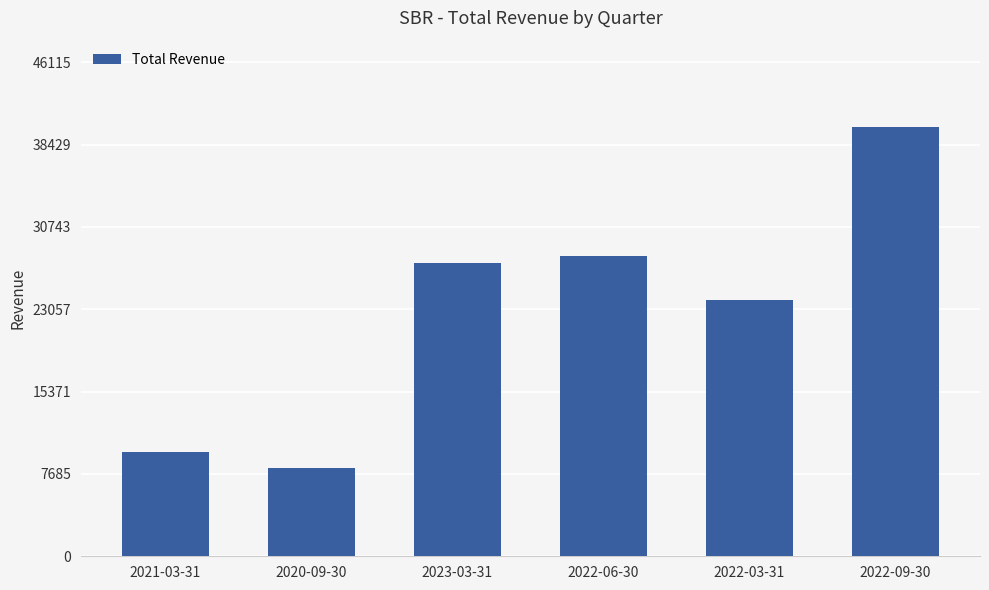

Rank the categories by value from highest to lowest.

2022-09-30, 2022-06-30, 2023-03-31, 2022-03-31, 2021-03-31, 2020-09-30